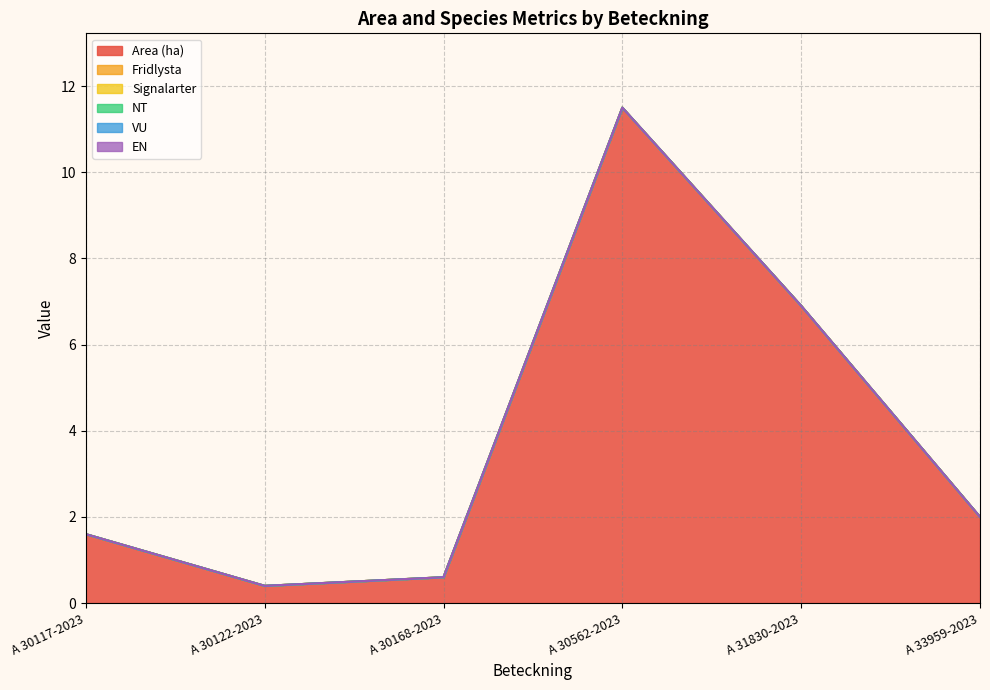

At which label does EN reach its minimum?

A 30117-2023